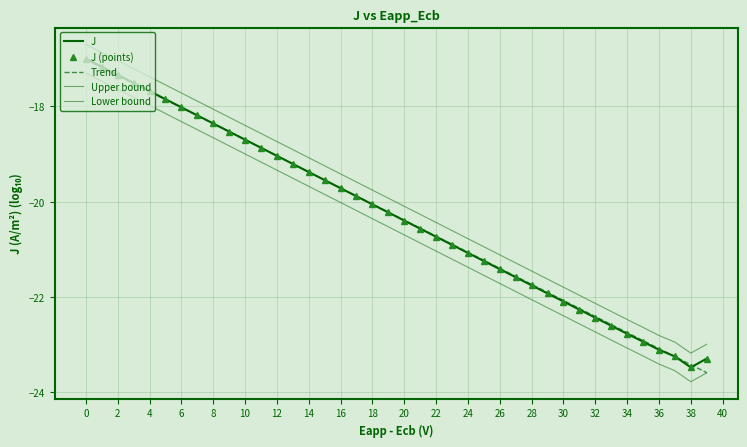

How many lines are shown in the chart?

5